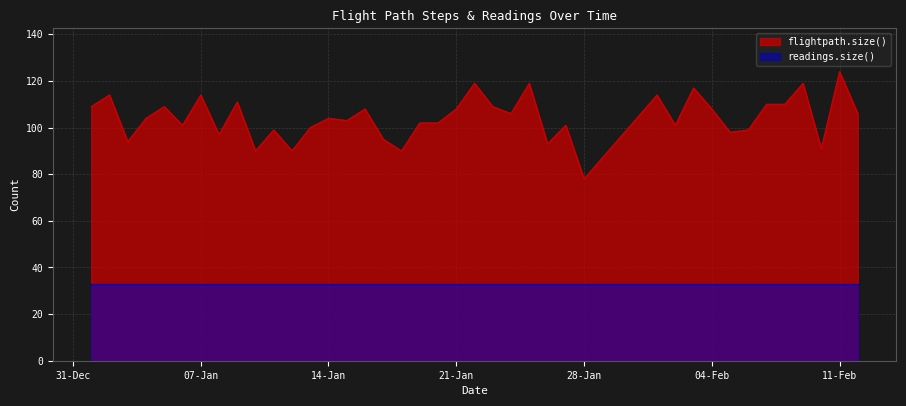

What is the difference between the values at 01-01-2020 and 10-01-2020?

19